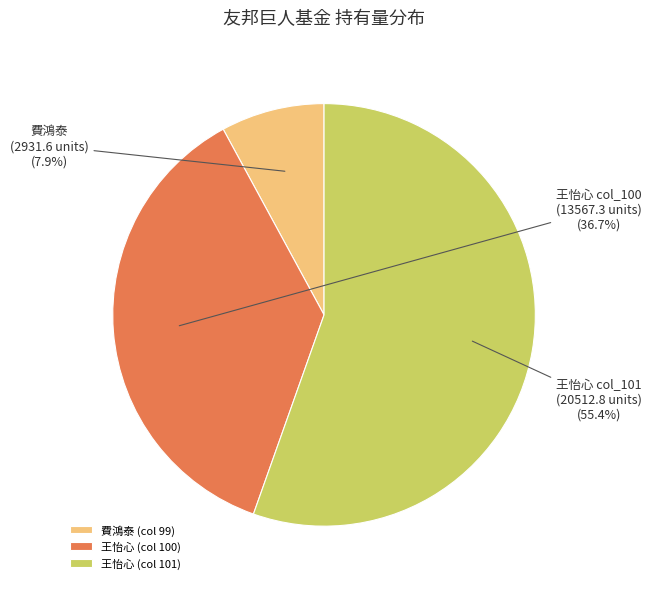

What is the ratio of the value at 王怡心 (col 100) to the value at 王怡心 (col 101)?

0.7